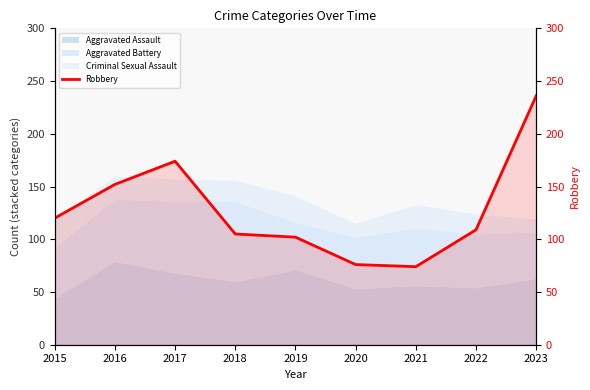

Reading left to right, extract all data points from this chart.

120	152	174	105	102	76	74	109	236